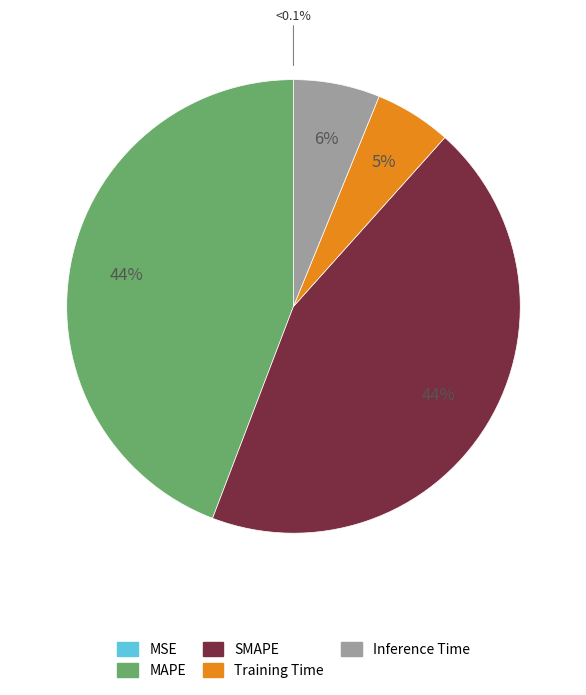

Count the number of slices in the pie.

5